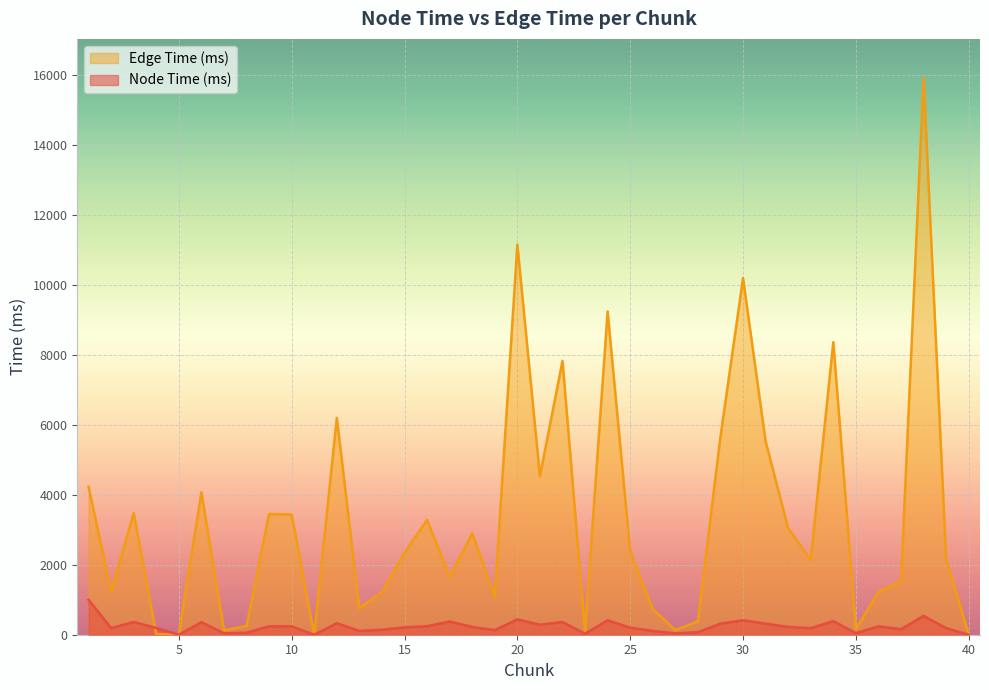

Which series ends up on top after the final intersection of Edge Time (ms) and Node Time (ms)?

Node Time (ms)